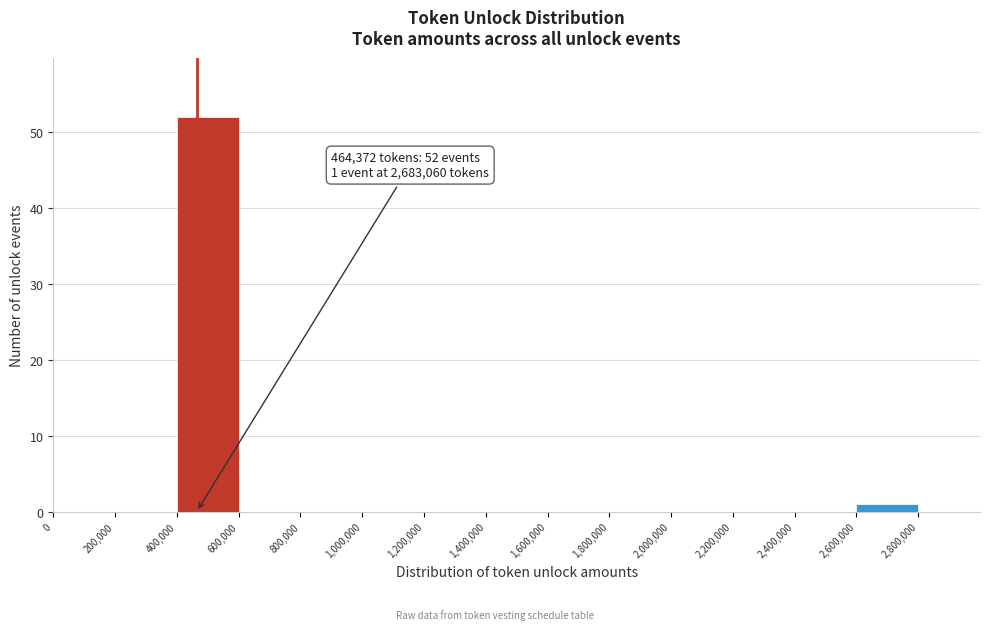

Over which range of the x-axis is the bar tallest?

400000 to 600000